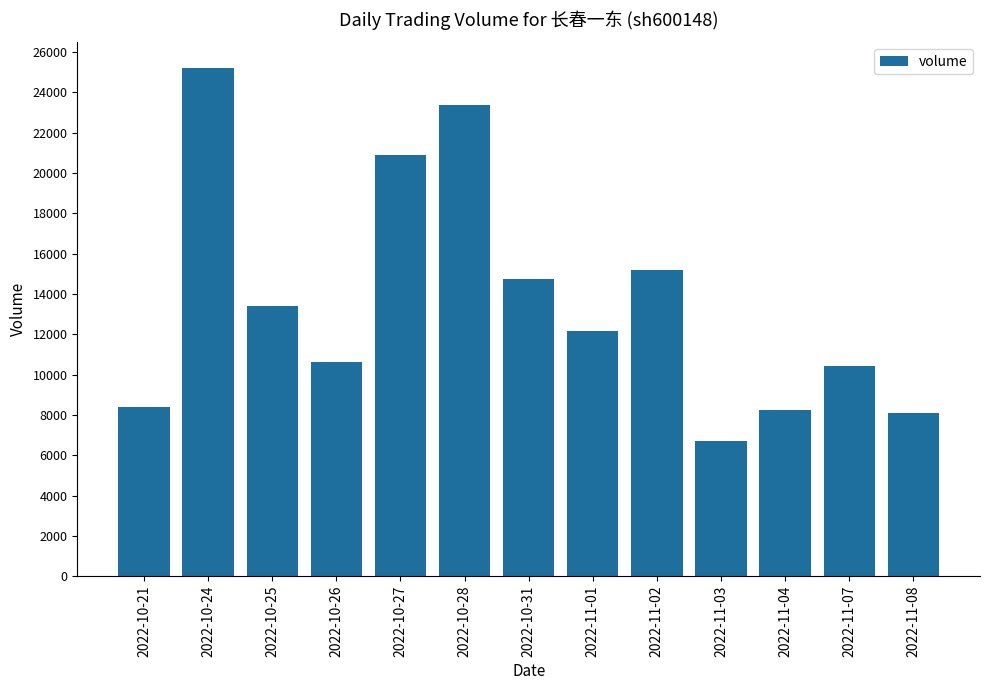

What is the approximate value at 2022-11-08, to the nearest 10?

8110